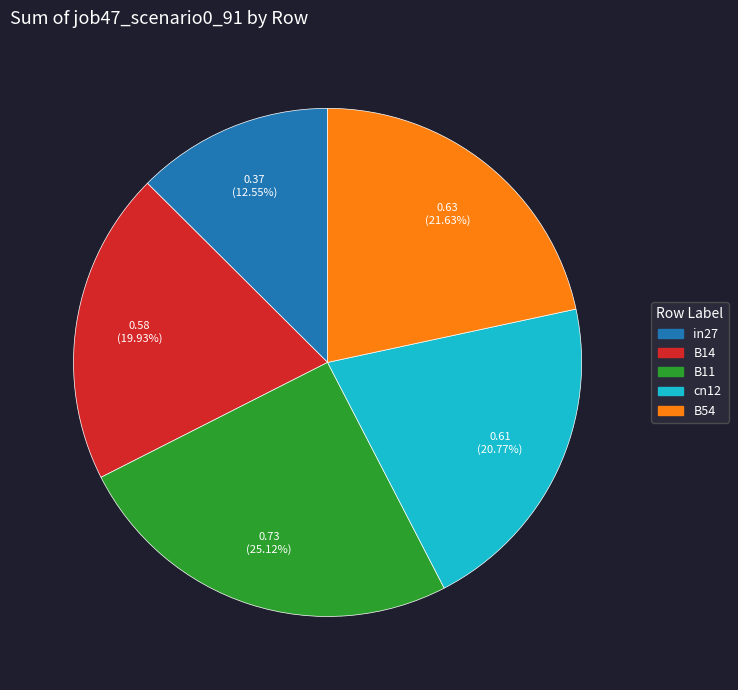

The B54 slice represents 22% of the pie. True or false?

True